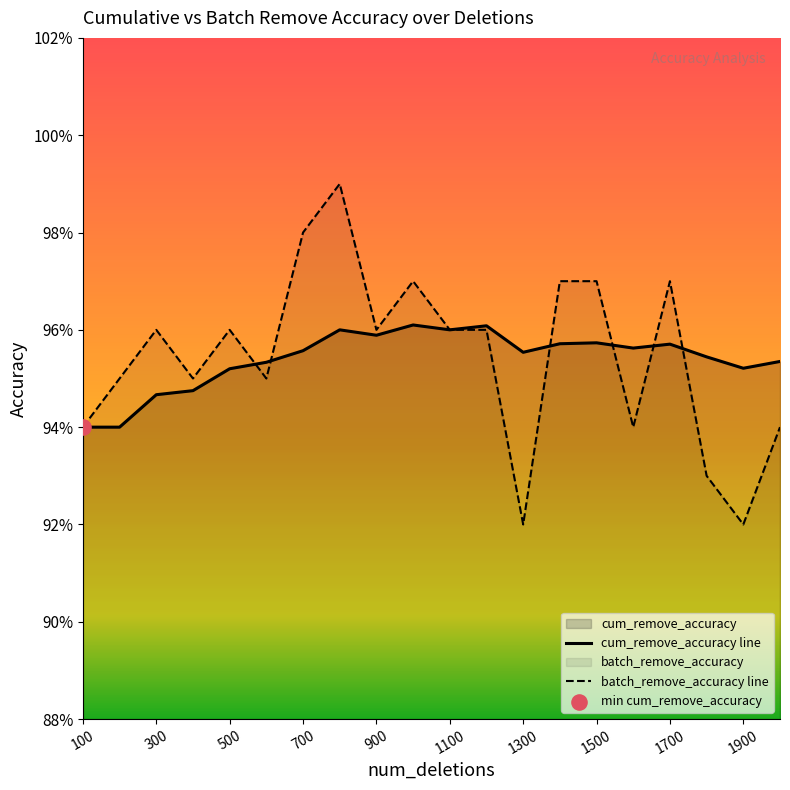

At which category is the sum across all series the highest?

800